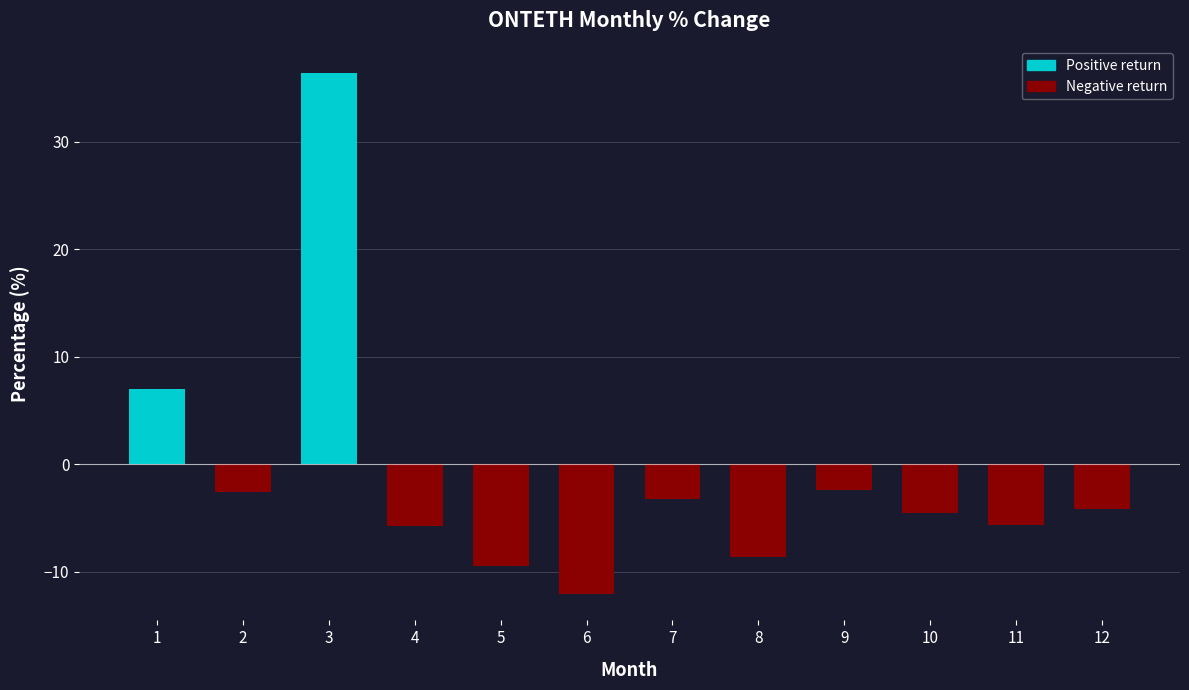

What is the difference between the maximum and minimum values?

48.6